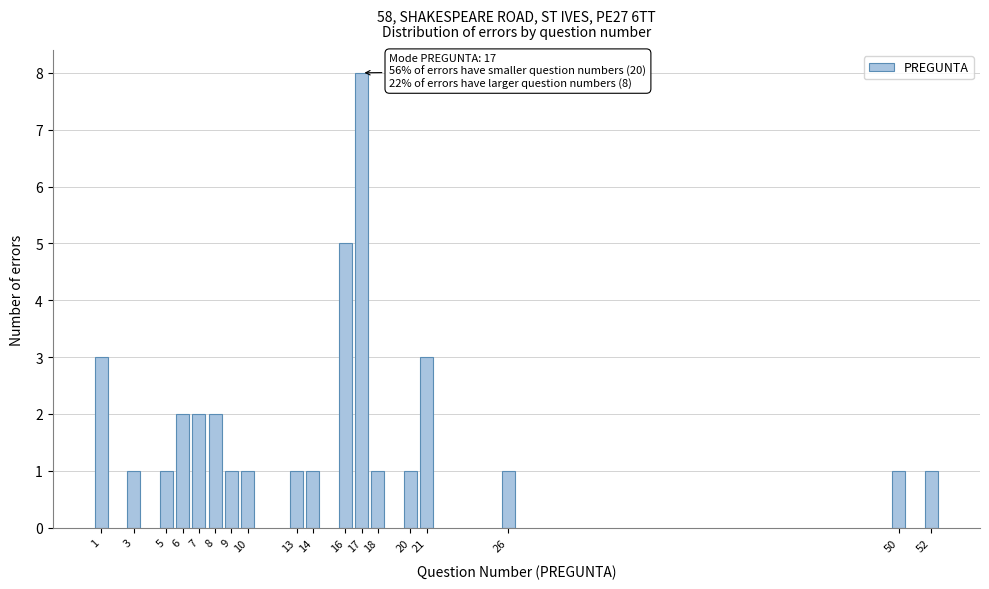

Reading left to right, list all the values displayed in this chart.

3	1	1	2	2	2	1	1	1	1	5	8	1	1	3	1	1	1